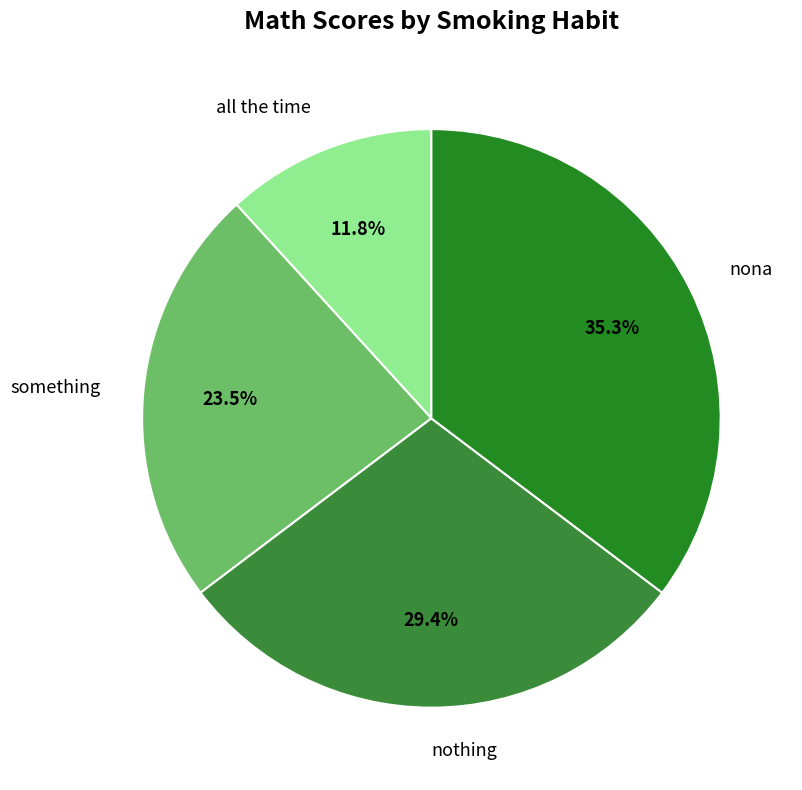

Is there any slice that represents more than half of the pie?

No